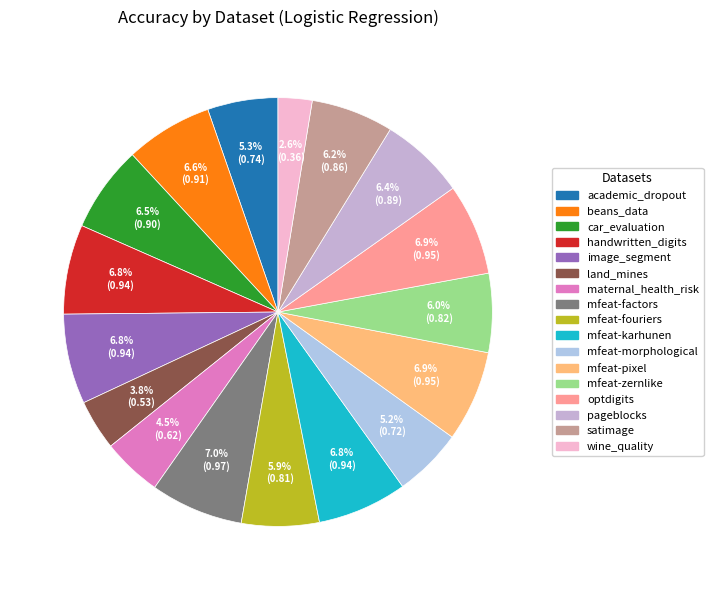

Rank the categories by value from lowest to highest.

wine_quality, land_mines, maternal_health_risk, mfeat-morphological, academic_dropout, mfeat-fouriers, mfeat-zernlike, satimage, pageblocks, car_evaluation, beans_data, handwritten_digits, mfeat-karhunen, image_segment, mfeat-pixel, optdigits, mfeat-factors